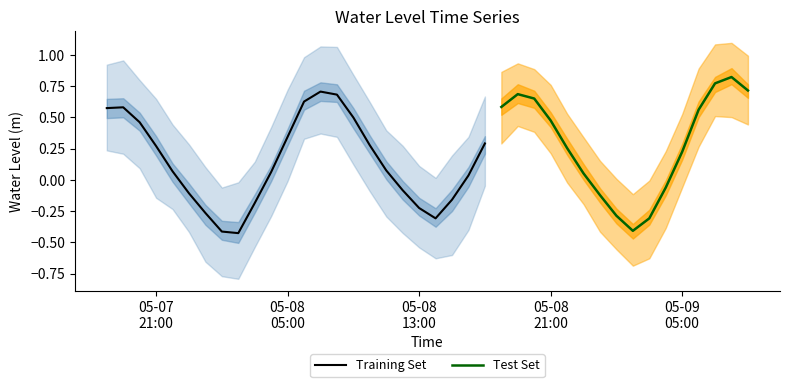

What is the sum of the values at 2025-05-07 23:00:00 and 2025-05-08 00:00:00?

-0.4